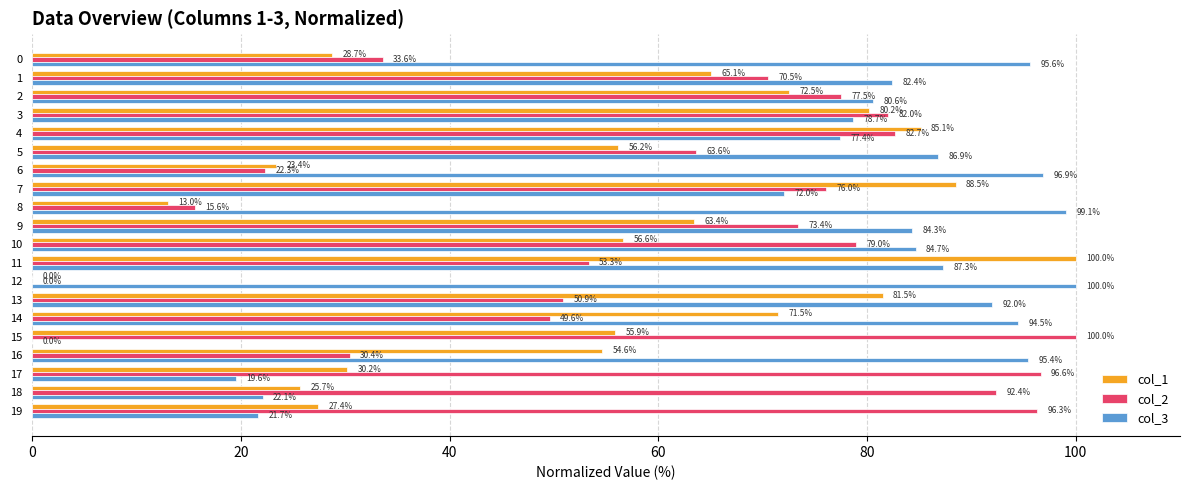

What is the maximum value for col_1?

100.0